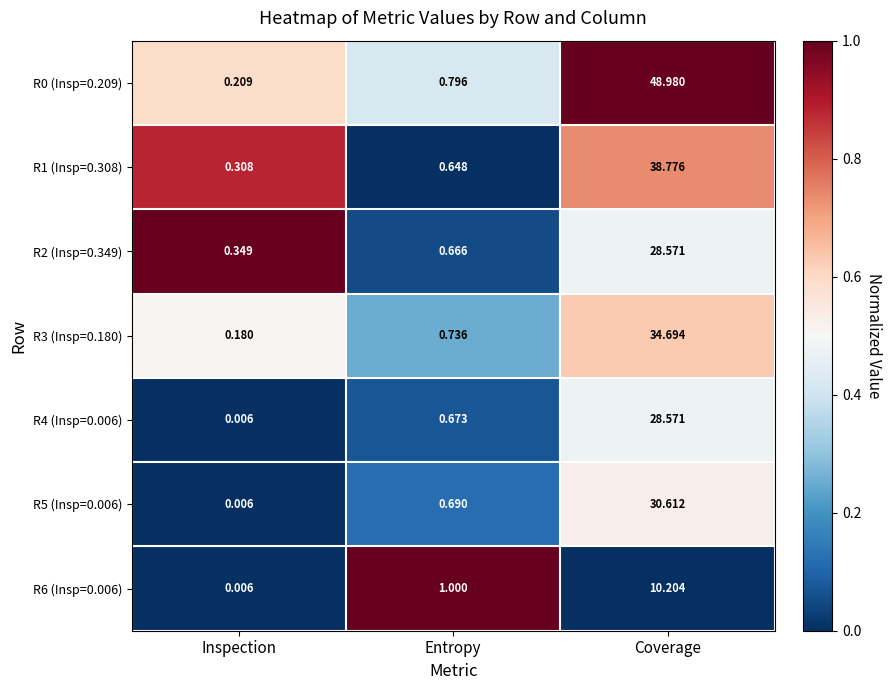

At which label is R2 (Insp=0.349) closest to 14?

Entropy